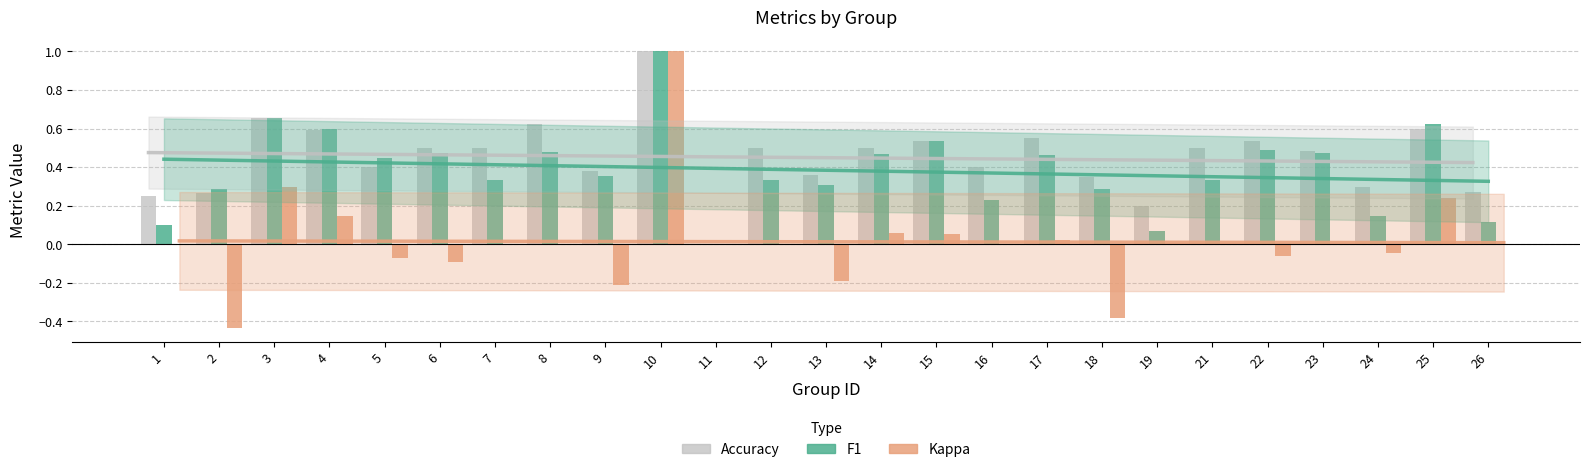

Which series has the widest spread of values?

kappa